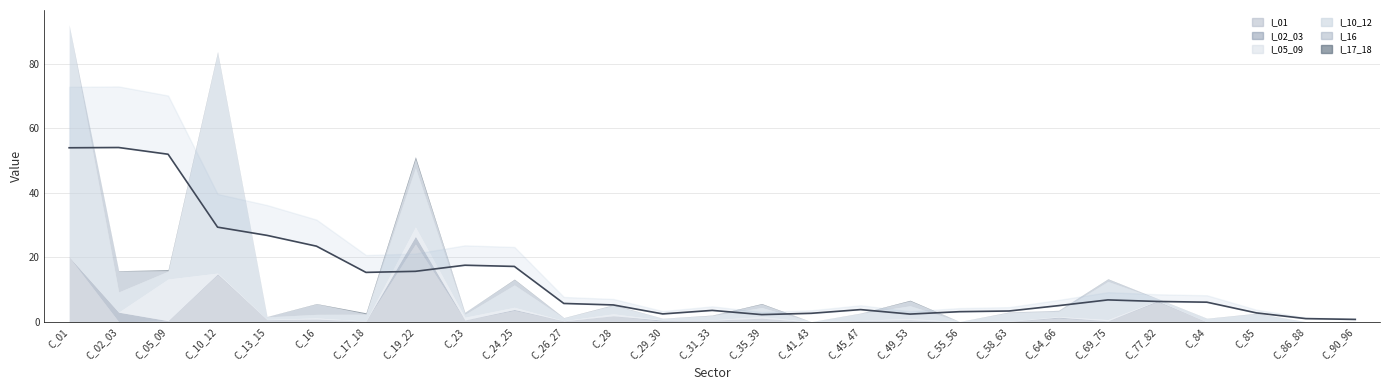

What value does the I_01 series have at C_05_09?

0.3